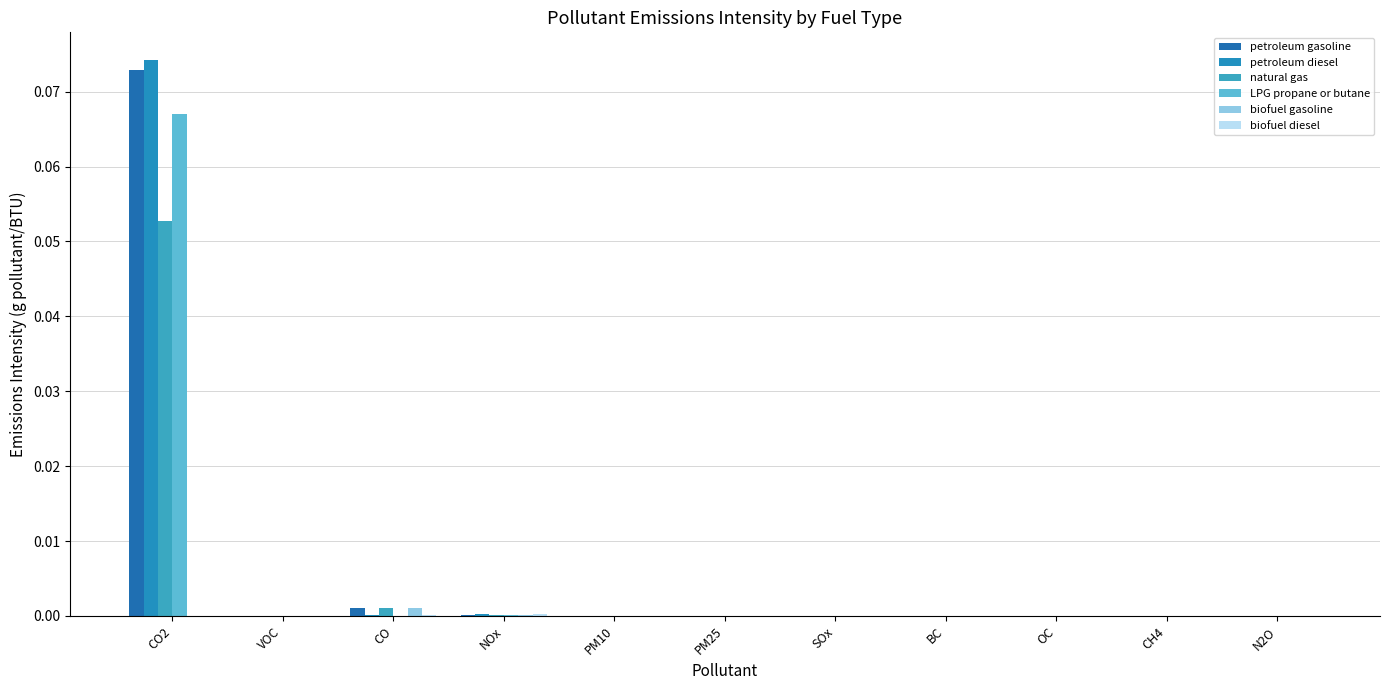

List the labels in order of natural gas value, largest first.

CO2, CO, NOx, VOC, PM10, PM25, CH4, OC, BC, N2O, SOx